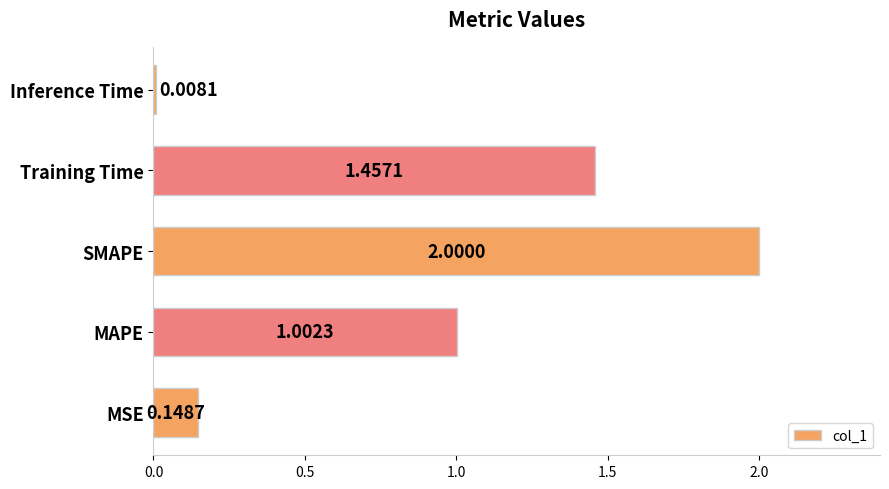

Which label corresponds to the largest value in the chart?

SMAPE